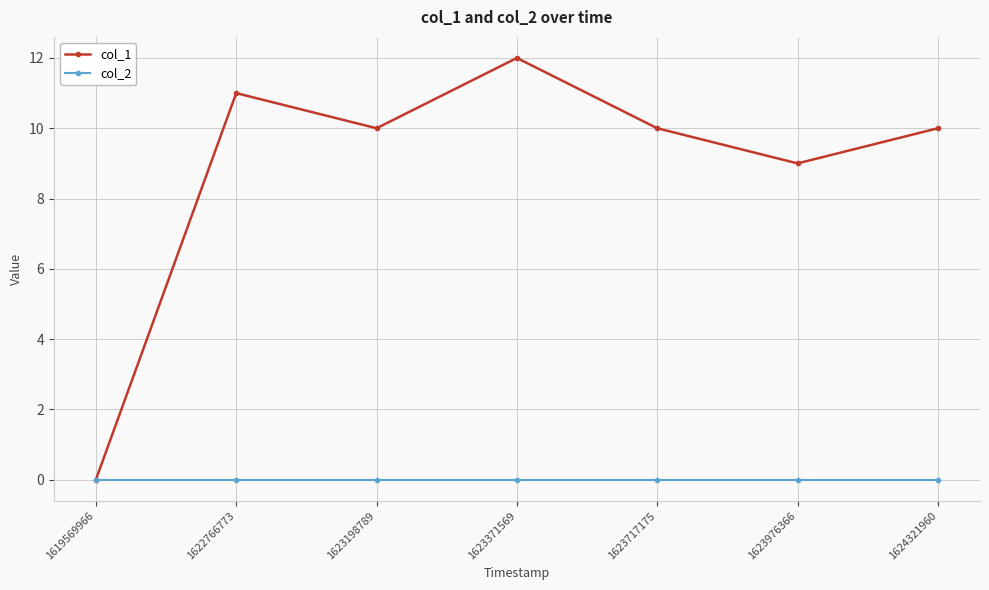

How many values in col_1 are above zero?

6